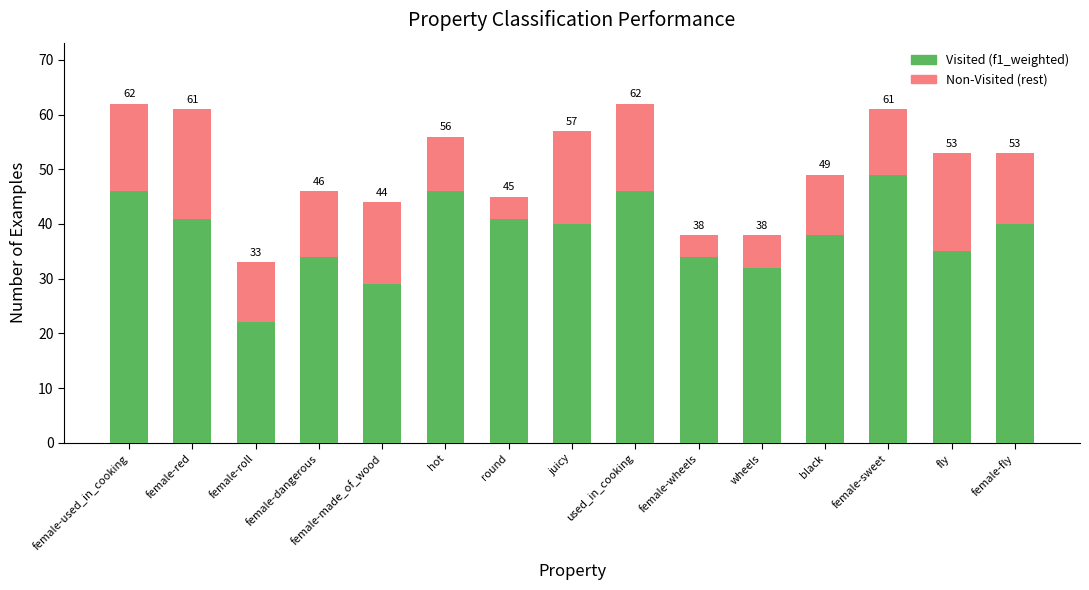

What position from the right is female-roll?

13